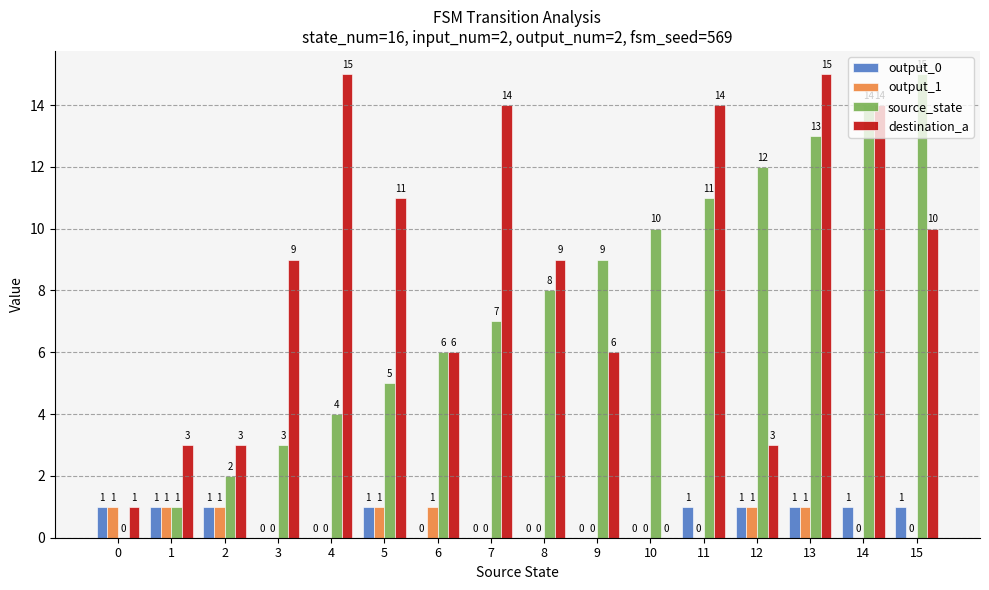

What is the total value across all series at 4?

19